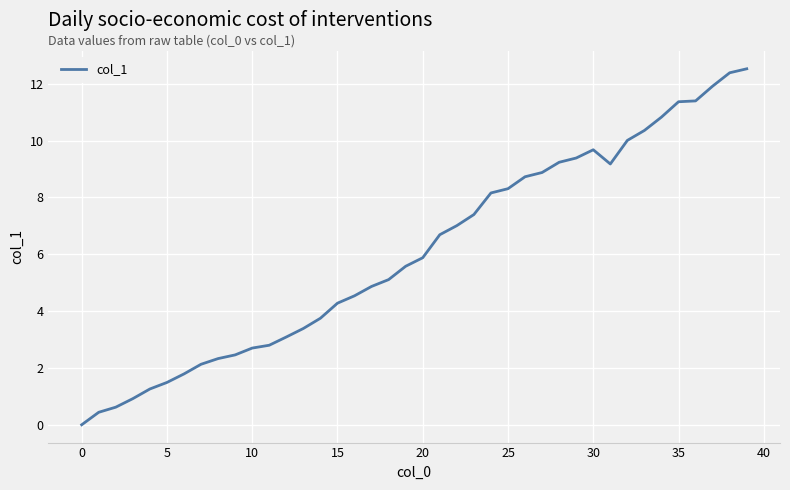

What is the maximum value shown in the chart?

12.5